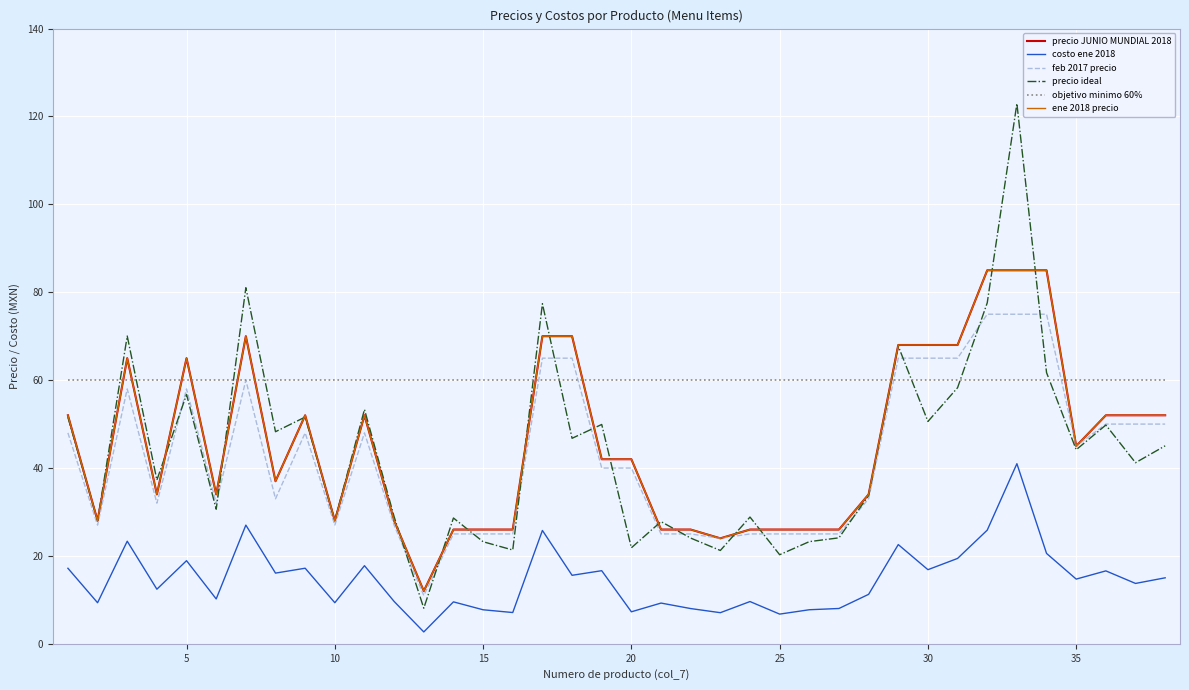

Rank the series by their maximum value, from highest to lowest.

precio ideal, precio JUNIO MUNDIAL 2018, ene 2018 precio, feb 2017 precio, objetivo minimo 60%, costo ene 2018